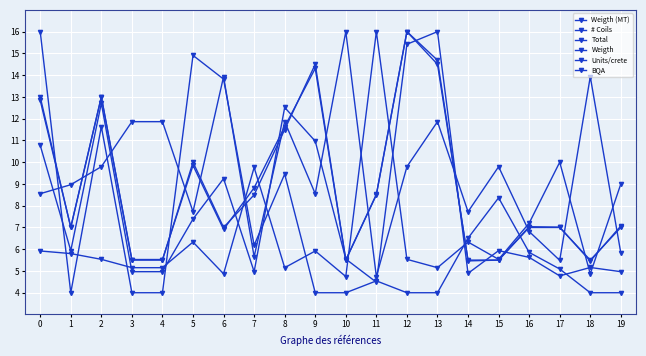

Does the chart display data point markers on the line(s)?

Yes